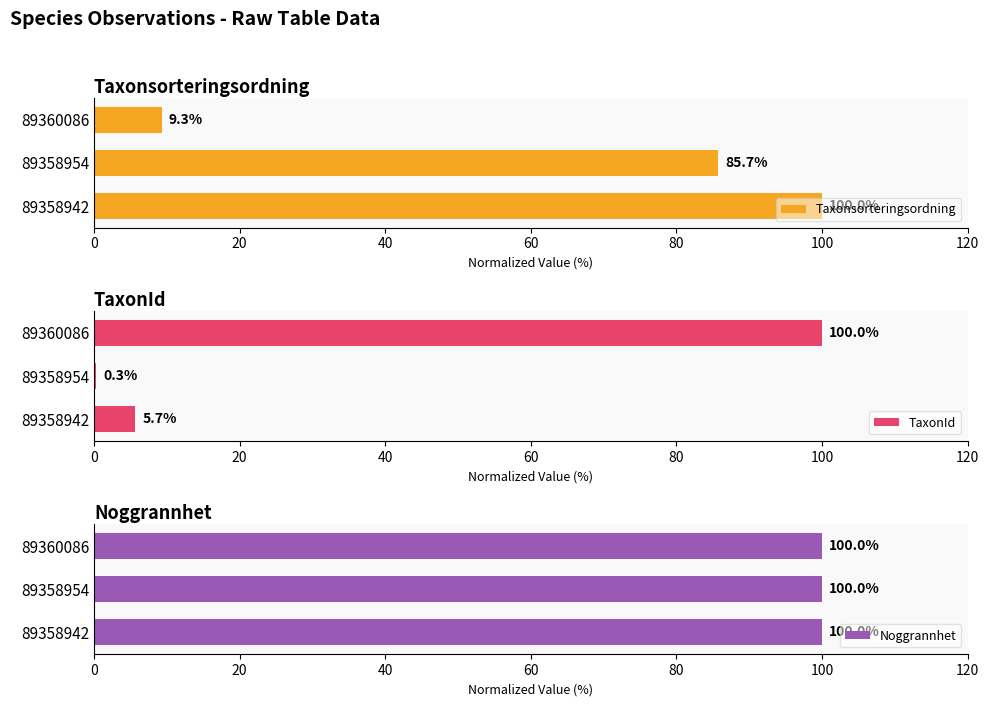

What is the maximum value shown in the chart?

100.0